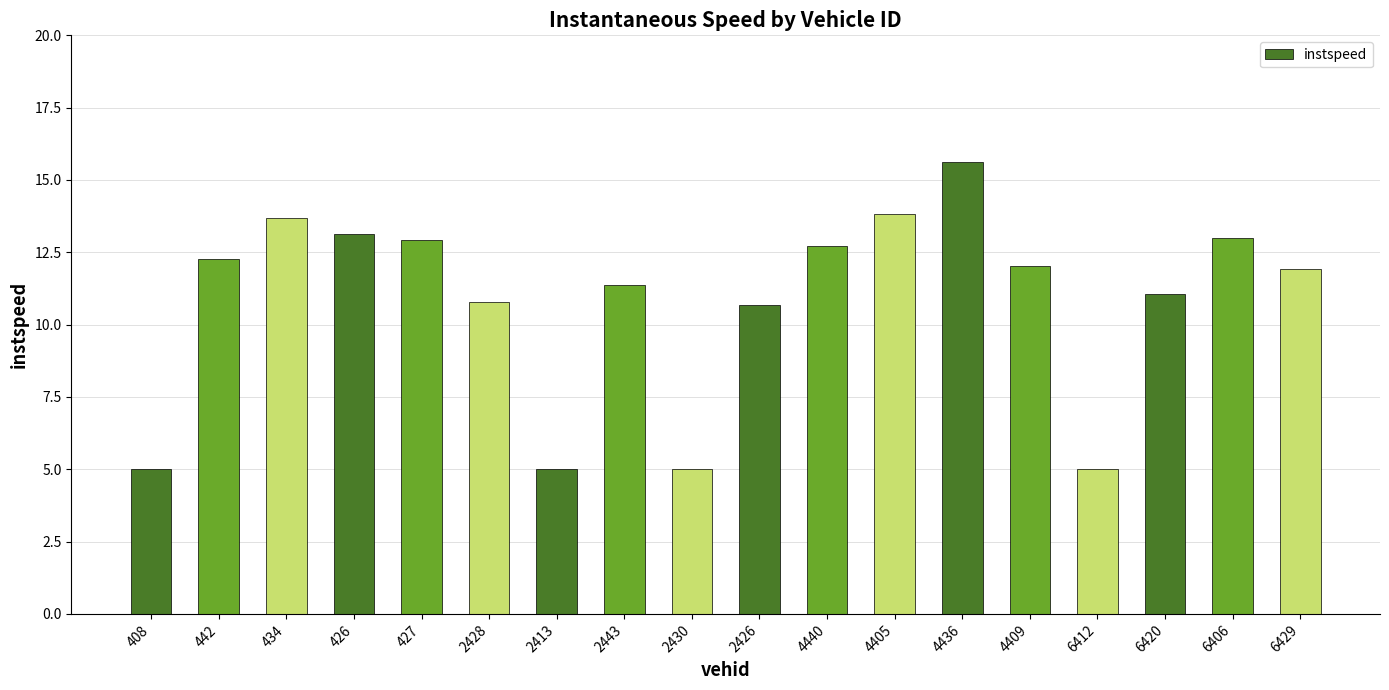

What is the difference between the maximum and minimum values?

10.6